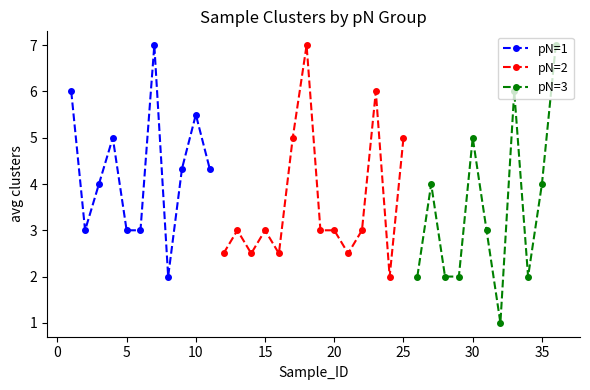

The pN=1 series shows 4.7 at 5. True or false?

False